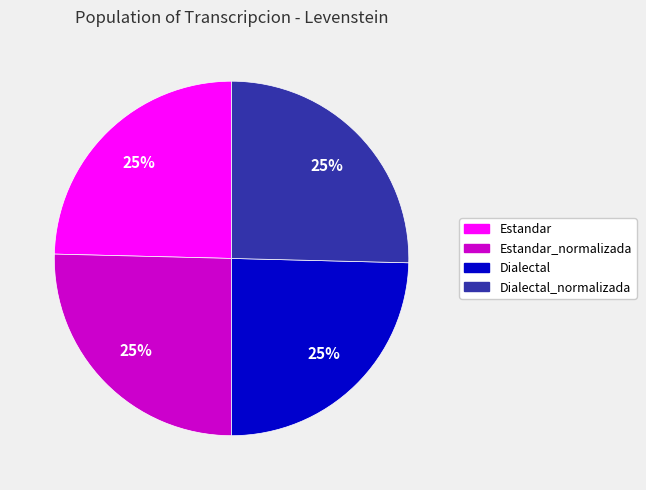

To the nearest percent, what is the average slice percentage?

25%